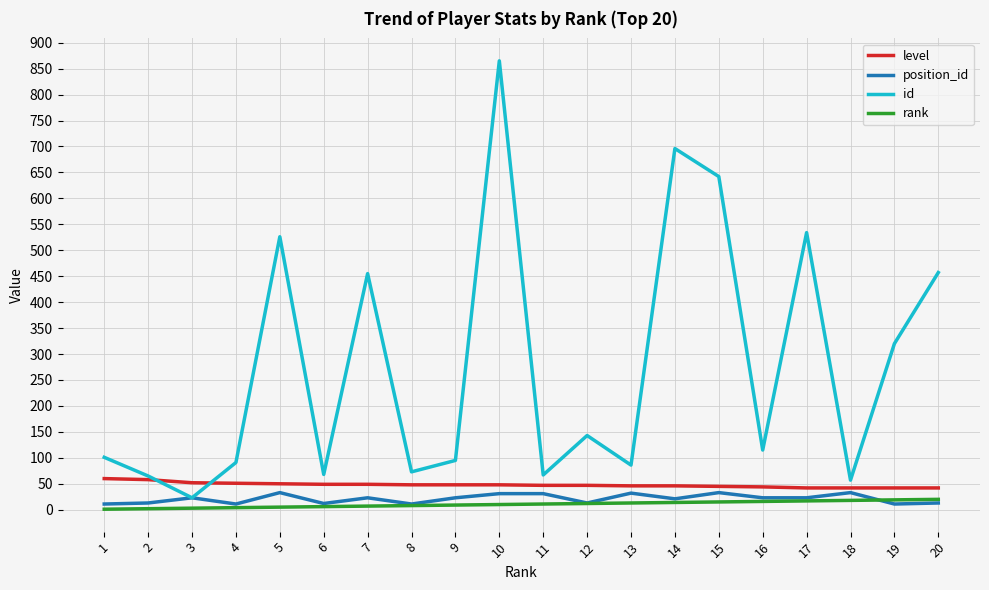

The value of id at 8 is 109. True or false?

False